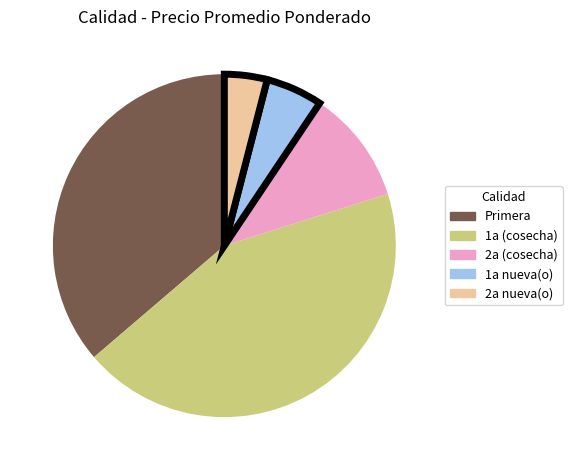

The 2a (cosecha) slice represents 11% of the pie. True or false?

True